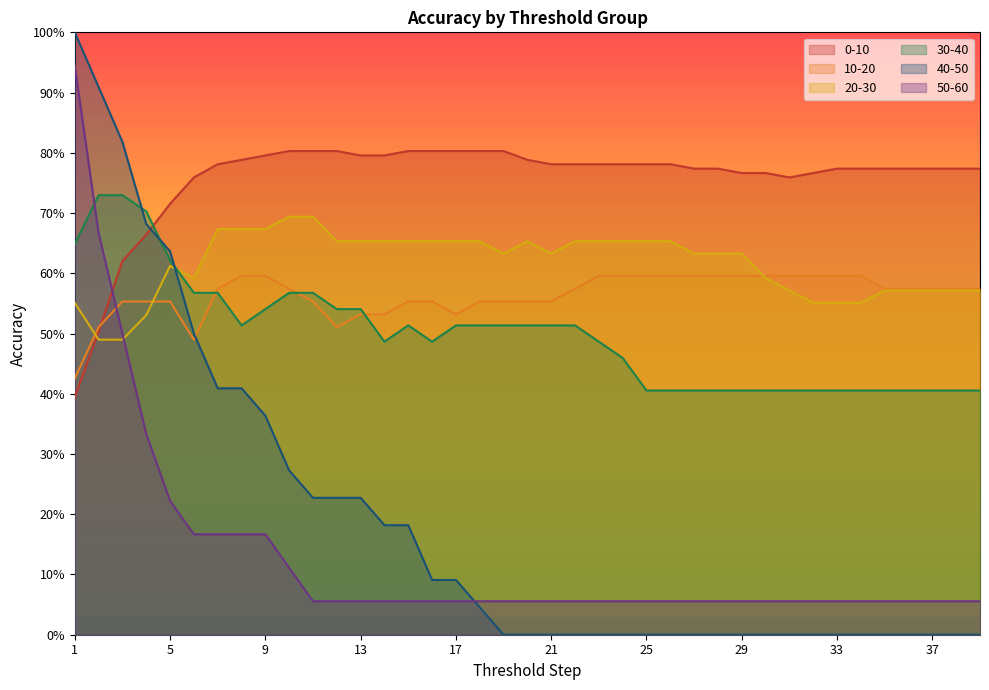

The value of 40-50 at 8 is 0.4. True or false?

True